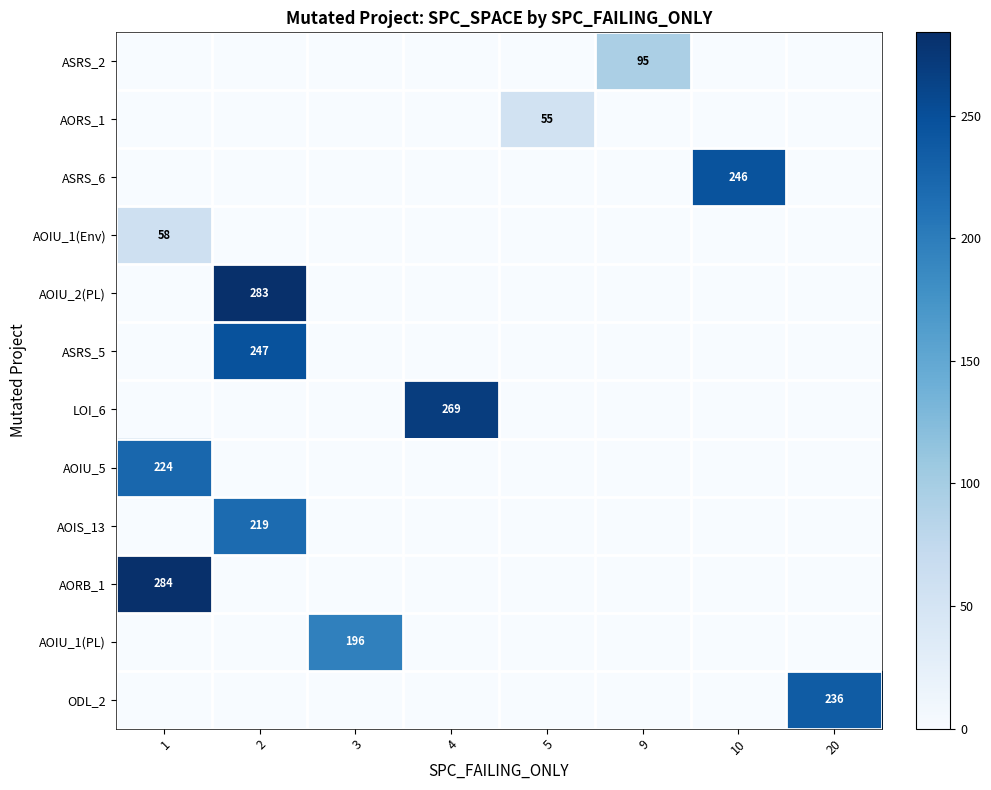

How many values in the row_4 series exceed 0?

1